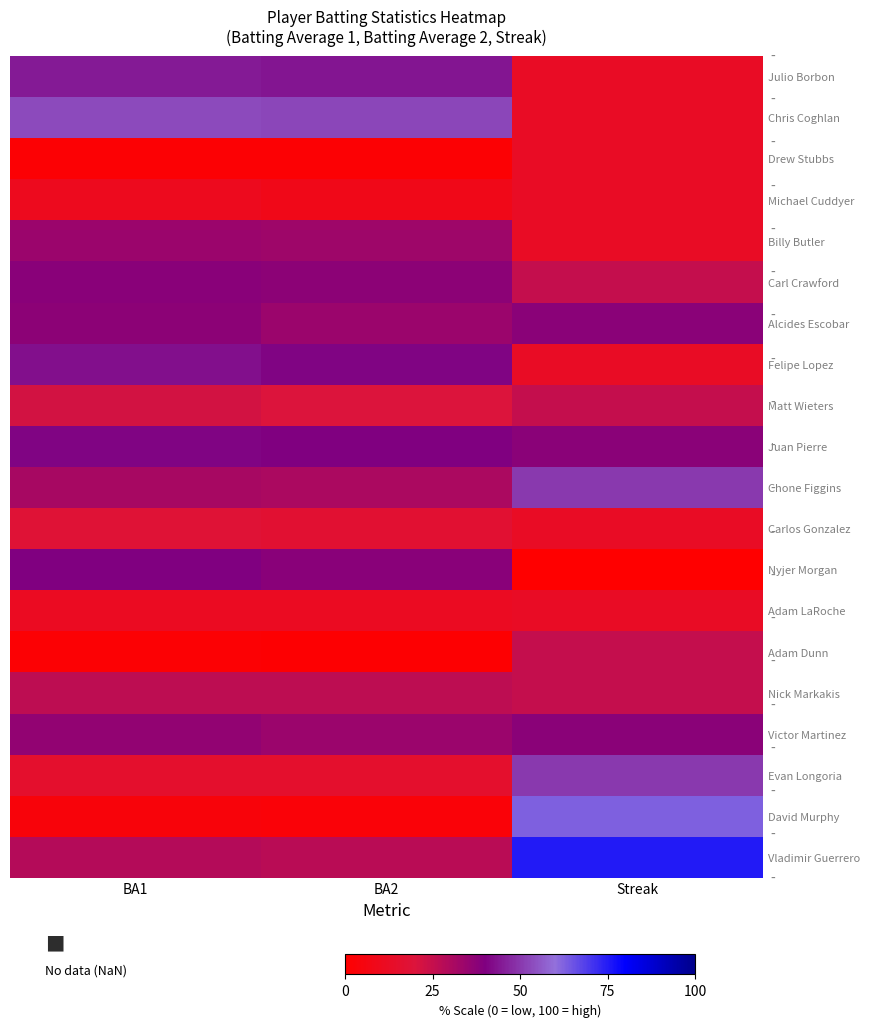

What is the difference between the highest and lowest values at BA1?

0.5